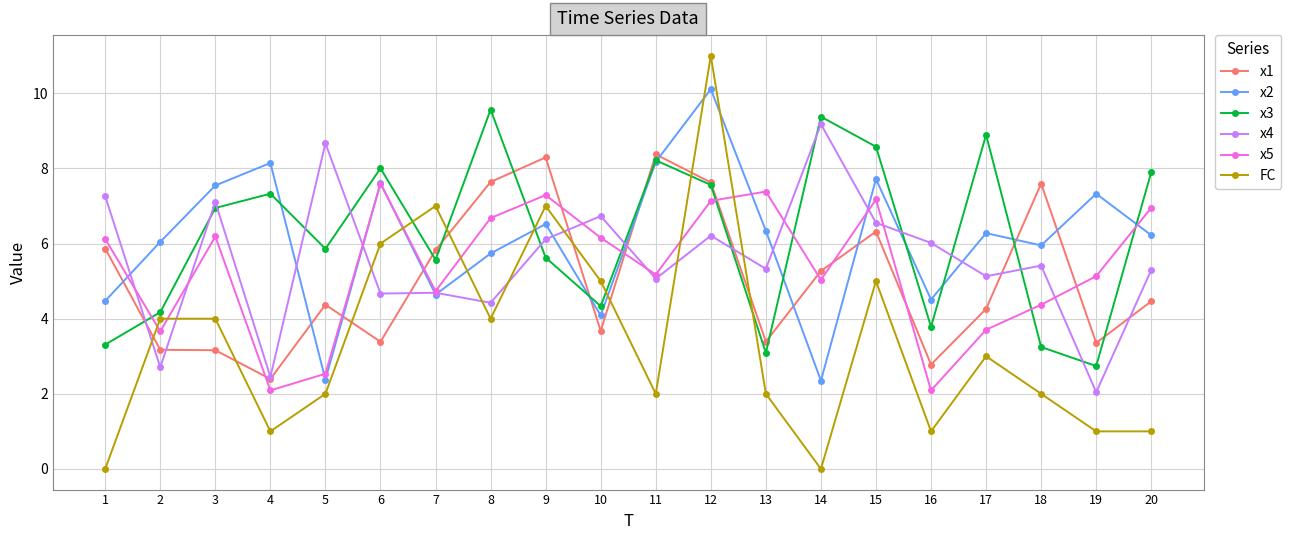

Where does the x1 series first go above 4?

1